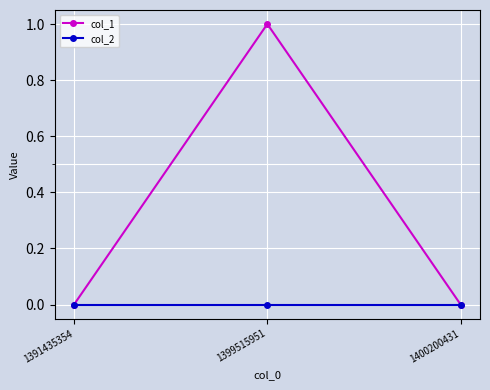

Which series has the widest spread of values?

col_1